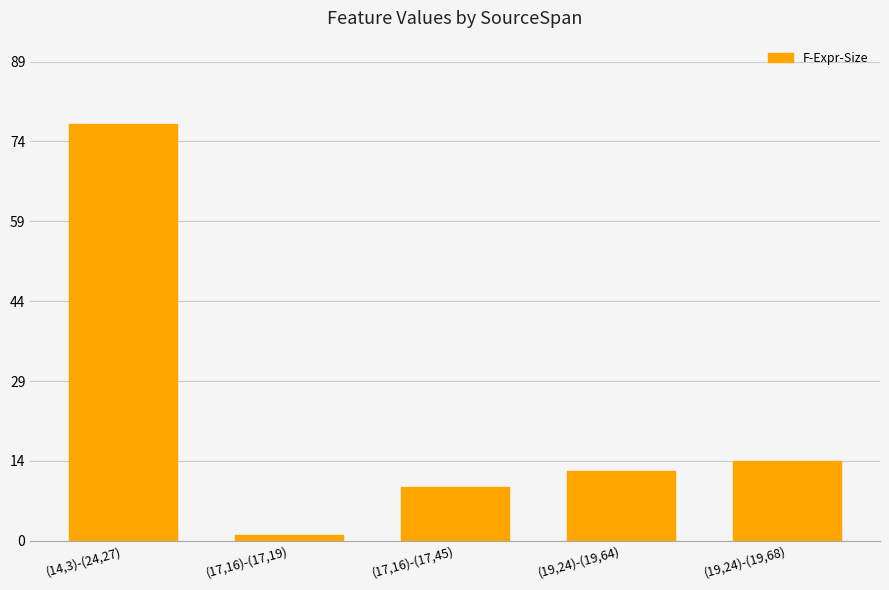

Where does the data first go above 13?

(14,3)-(24,27)